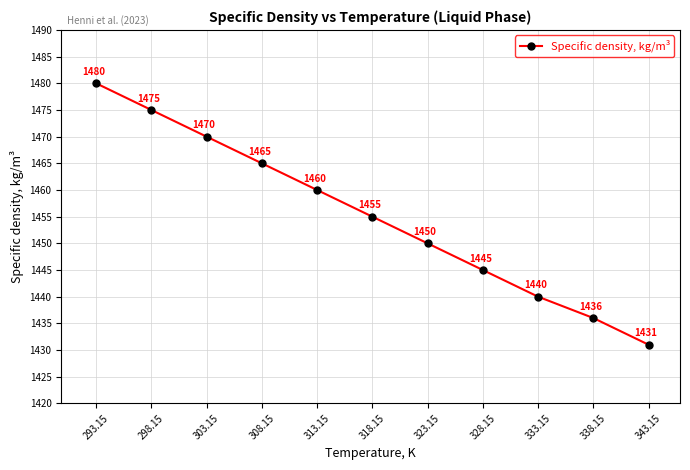

What value does the data have at 308.15, to the nearest 5?

1465